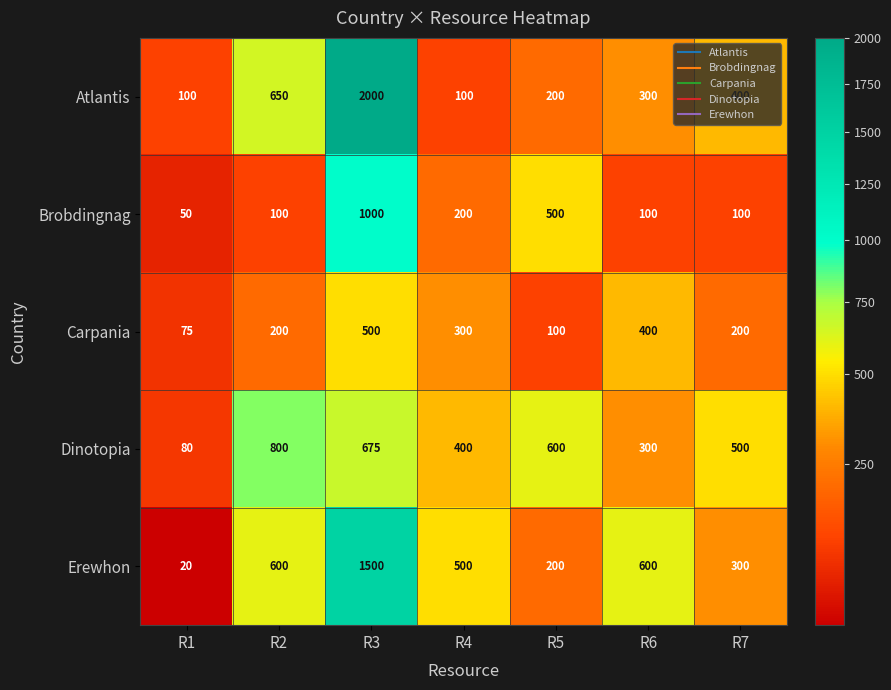

What is the difference between the maximum and minimum values in the Atlantis series?

1900